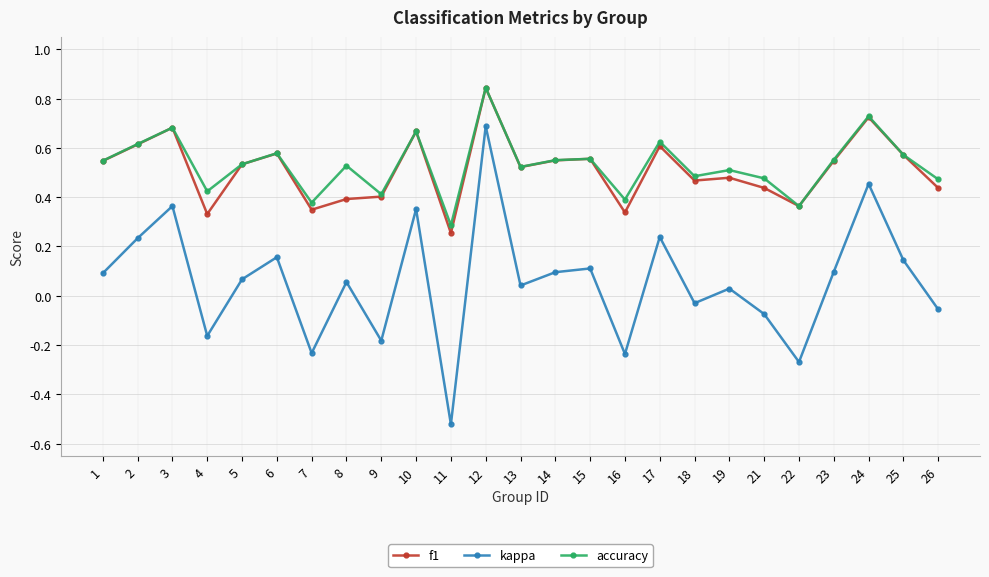

True or false: kappa has a value of -0.1 at 16.

False